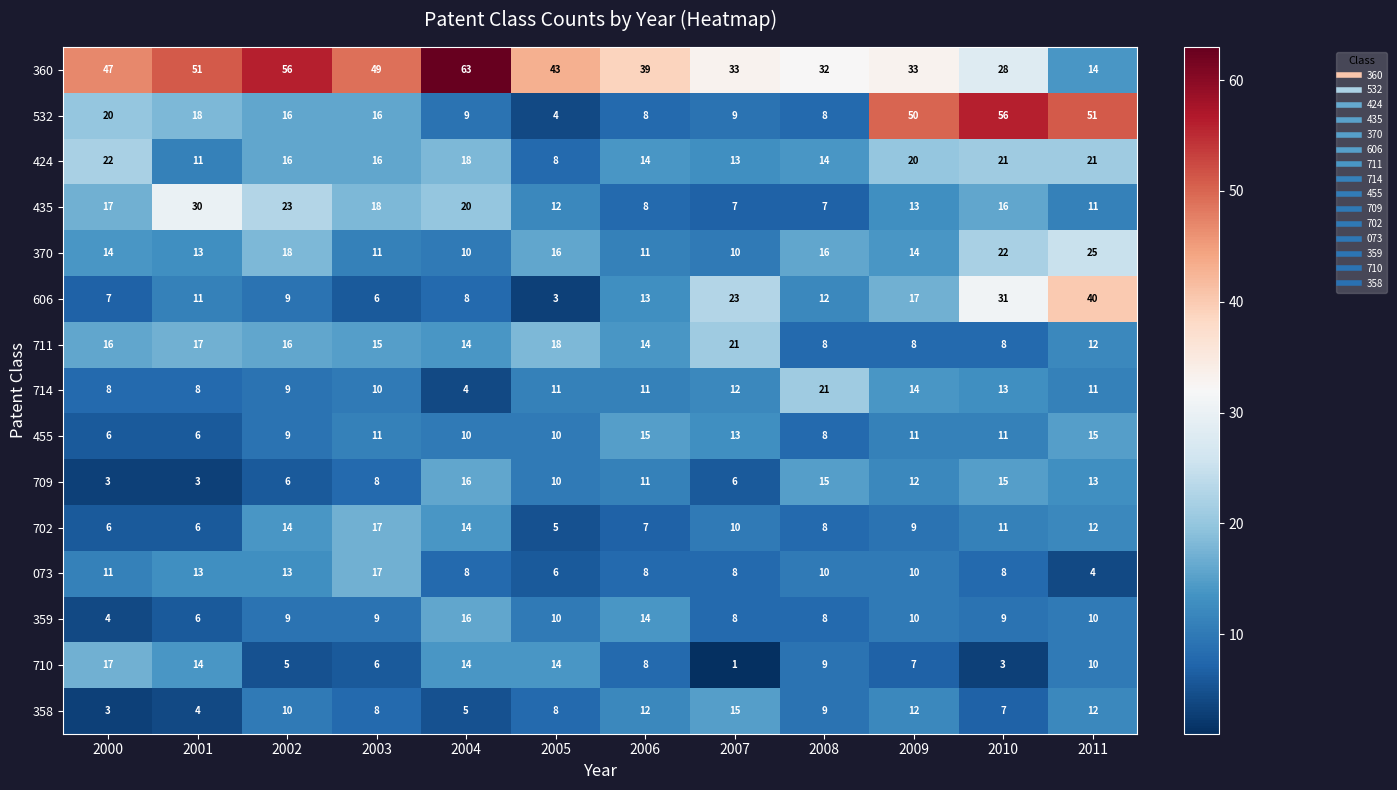

The 073 series shows 3 at 2007. True or false?

False